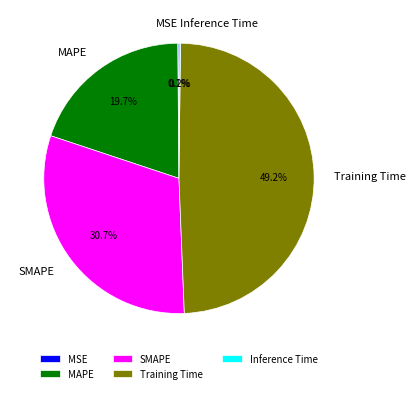

Is there a majority slice in this chart?

No